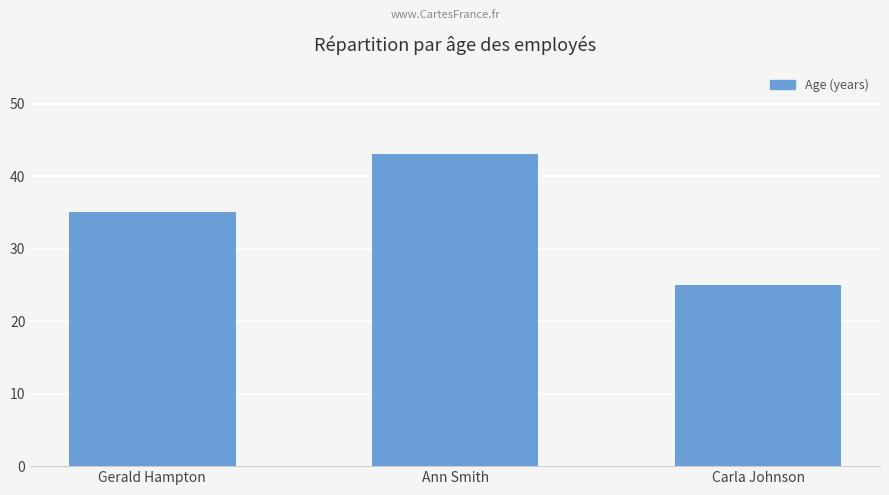

What value does the data have at Gerald Hampton, to the nearest 10?

40